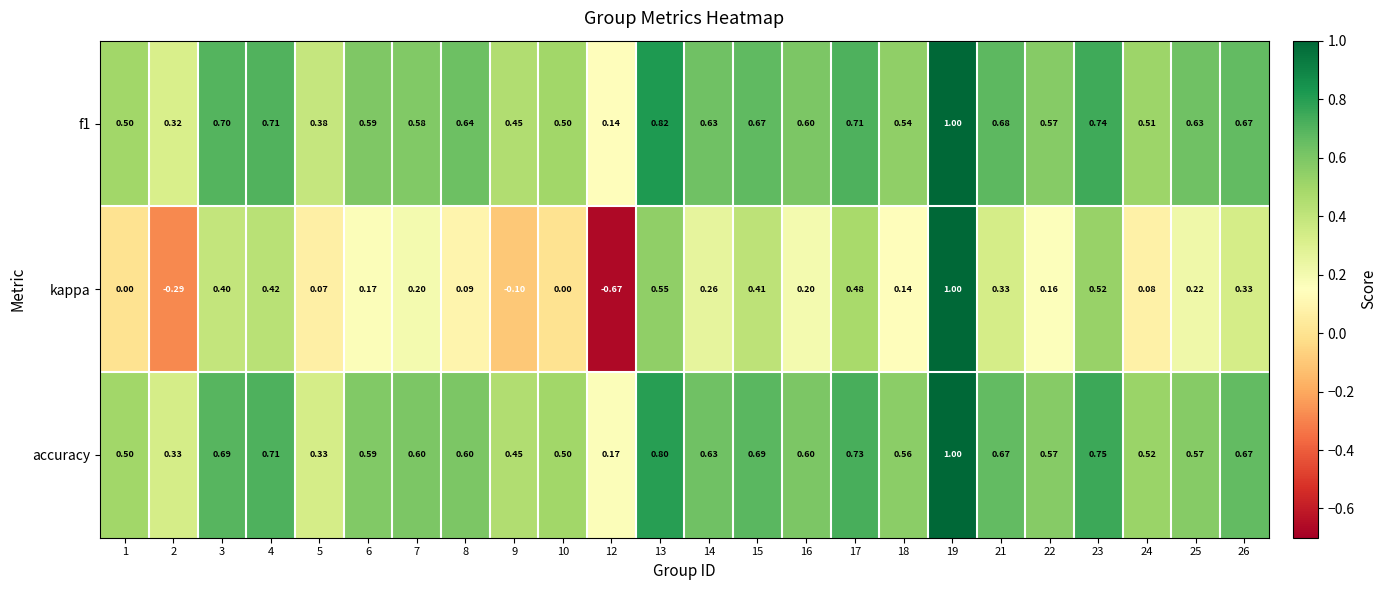

Is the value of f1 at 21 greater than the value of kappa at 4?

Yes